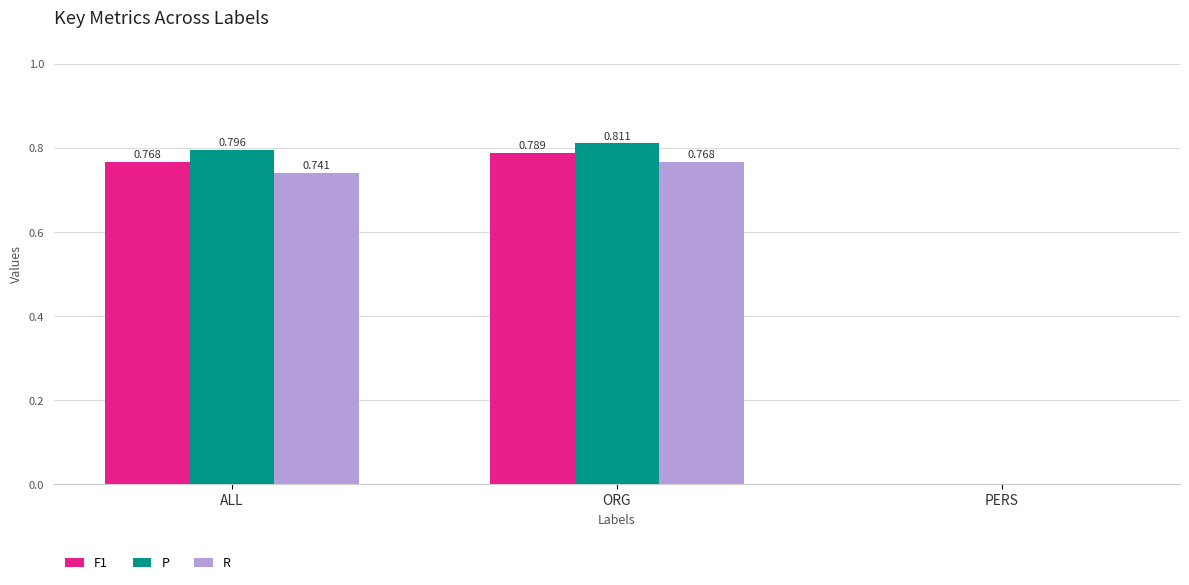

Between ALL and PERS, which series saw the biggest shift?

P